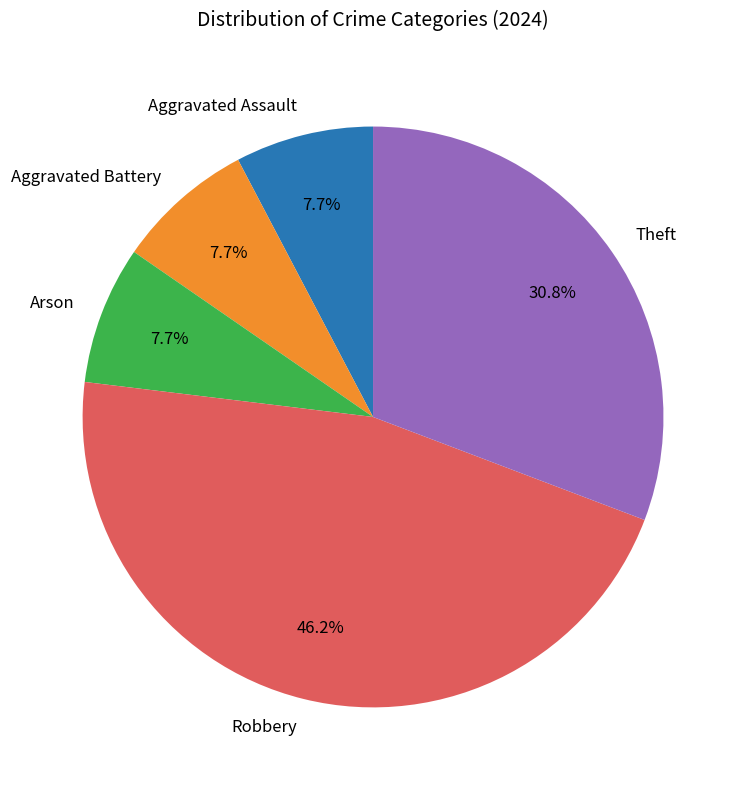

The Arson slice represents 1% of the pie. True or false?

False